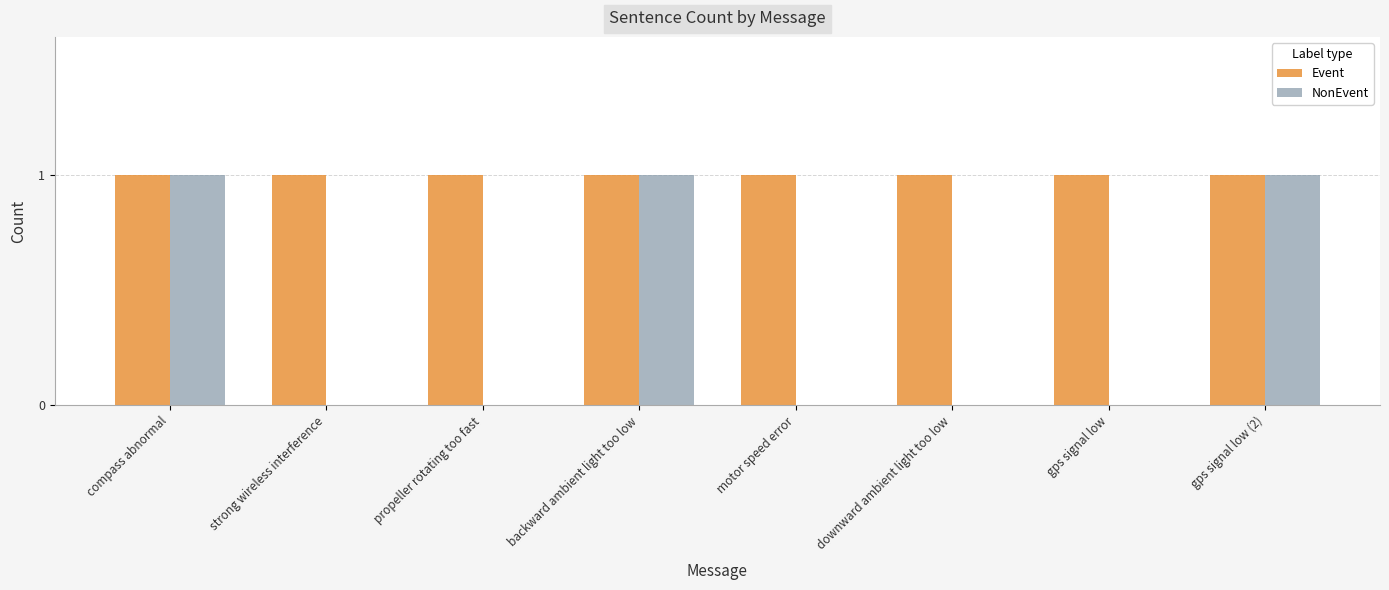

What is the sum of all Event values?

8